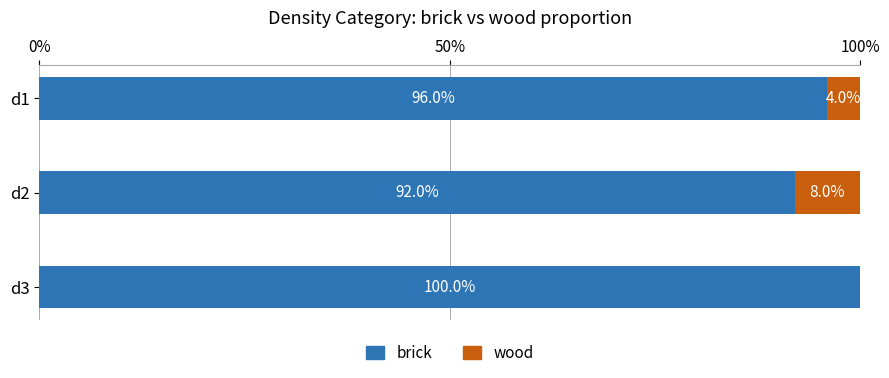

How many categories are shown in the chart?

3